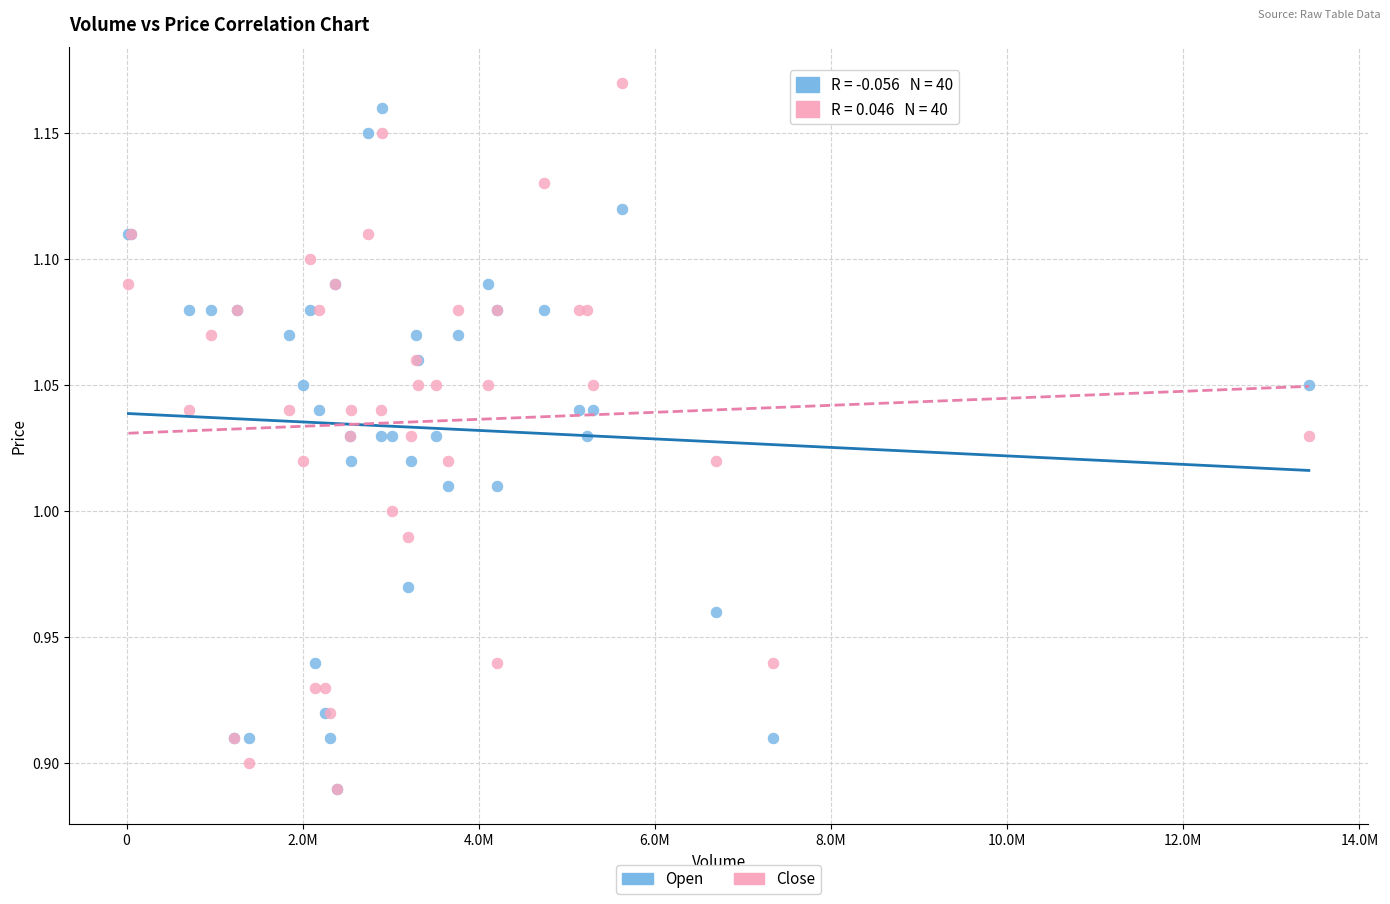

What are all the series names shown in the legend?

Open, Close